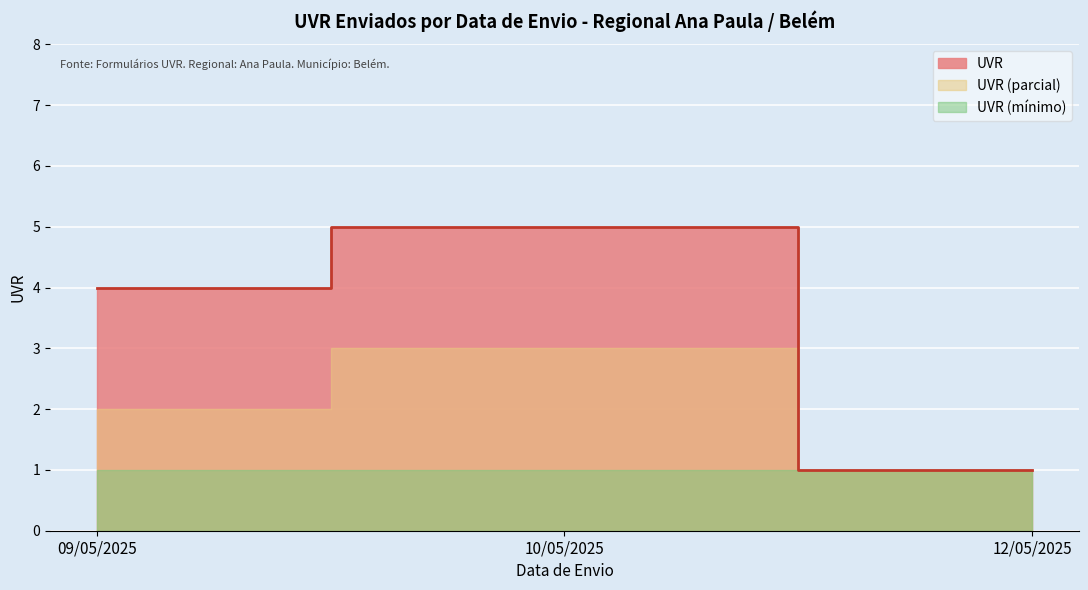

True or false: the data shows 6 at 12/05/2025.

False